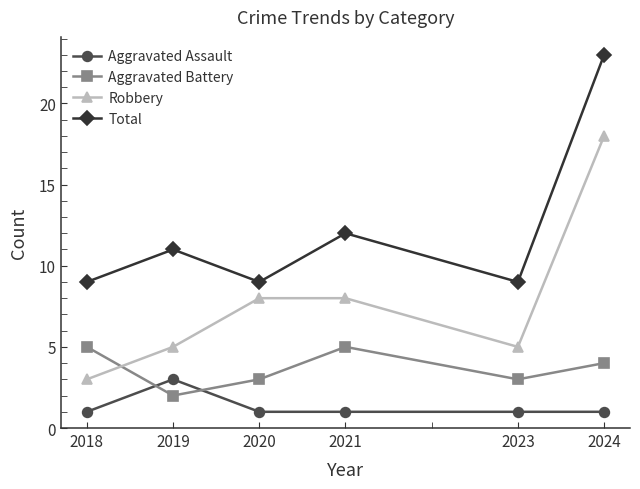

How many times do Aggravated Battery and Aggravated Assault cross each other?

2